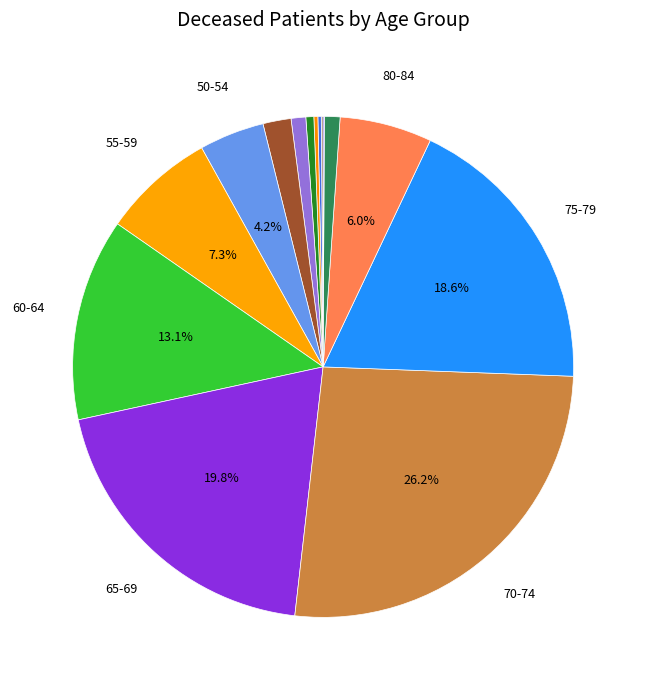

Which slice is the largest?

70-74